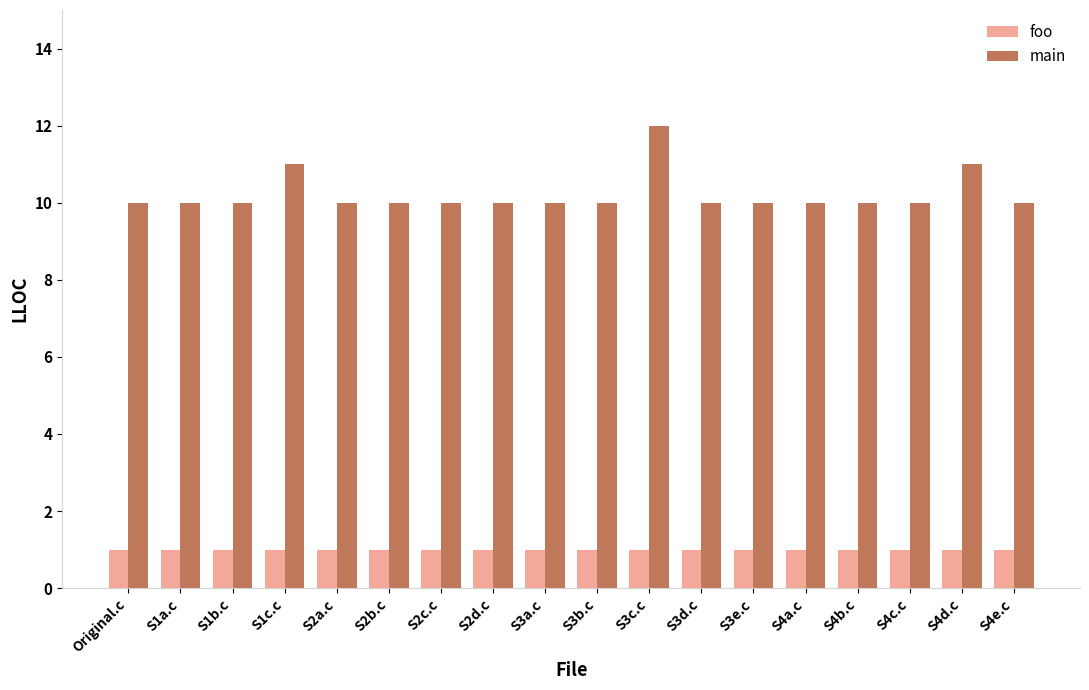

How many bars are there in each group?

2